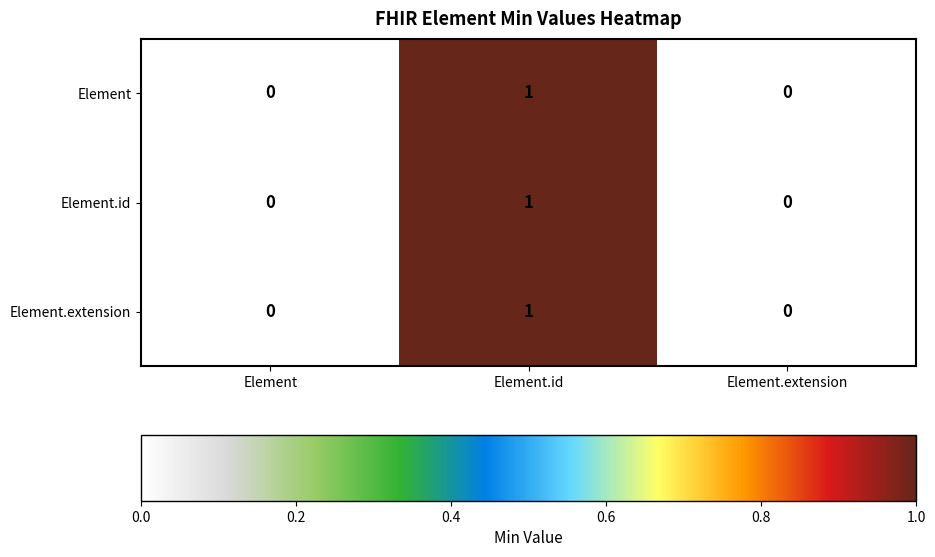

Which category has the highest value across all series?

Element.id